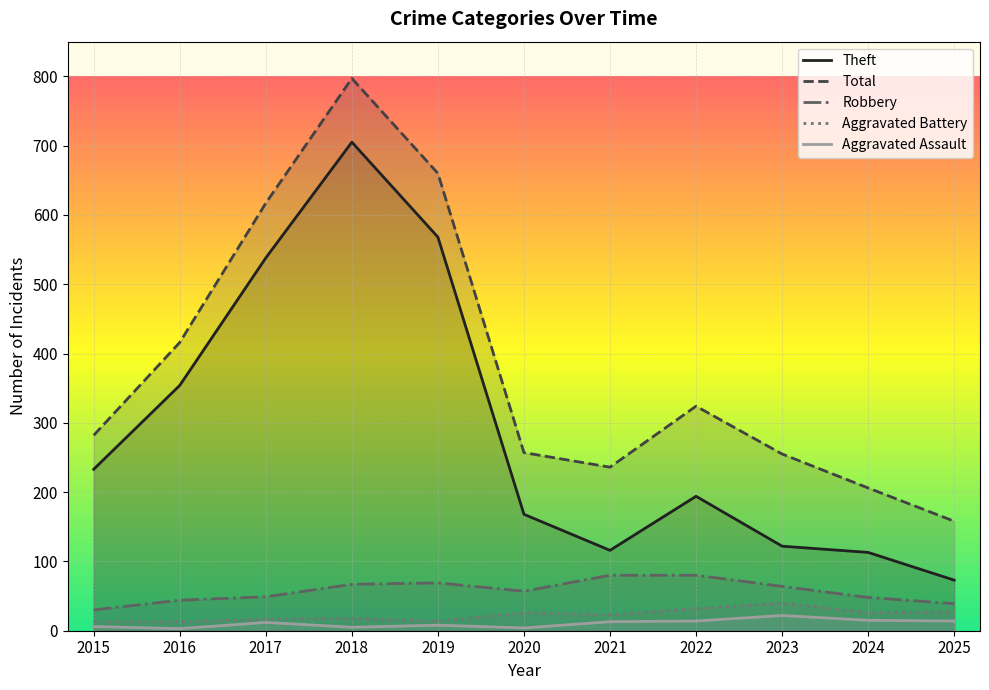

Where is the first local minimum for Robbery?

2020